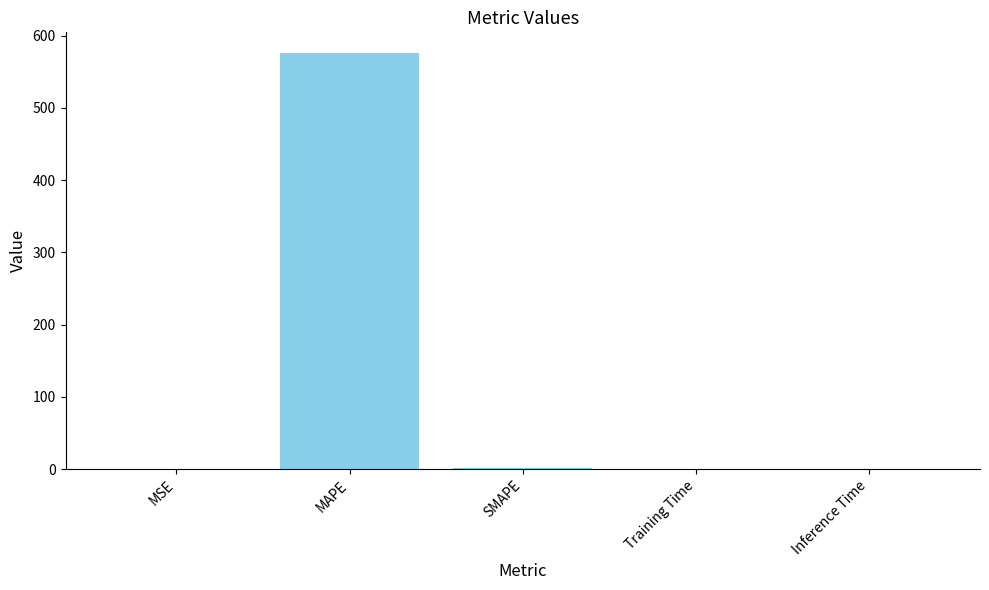

At which category does the chart reach its peak across all series?

MAPE